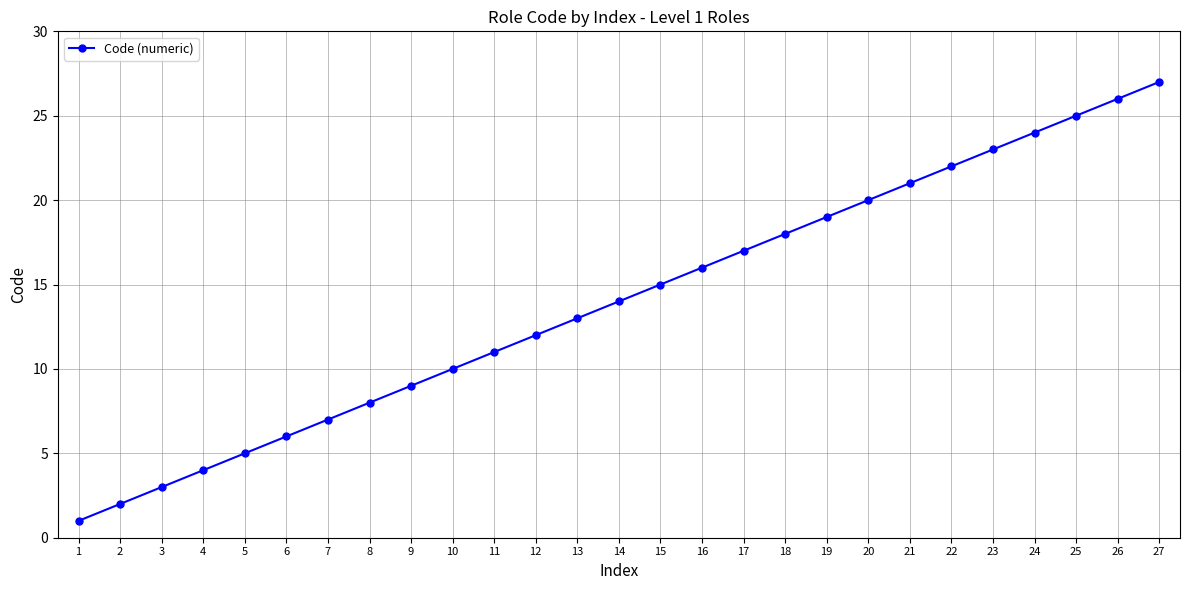

What is the maximum value shown in the chart?

27